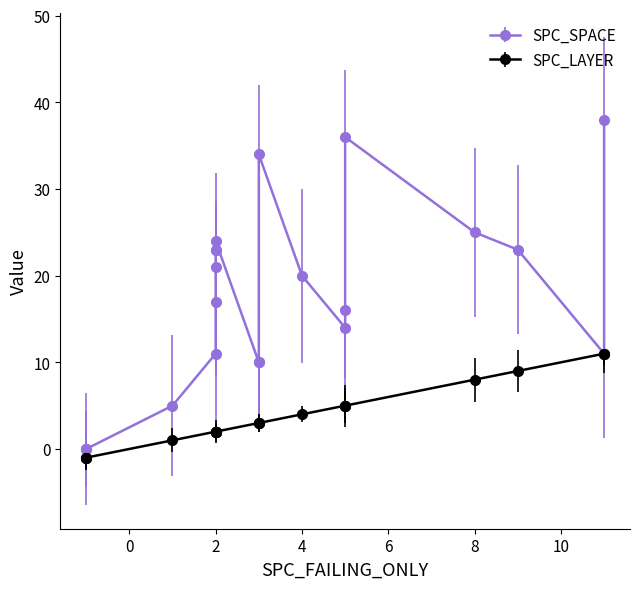

True or false: SPC_LAYER and SPC_SPACE cross at least once.

False